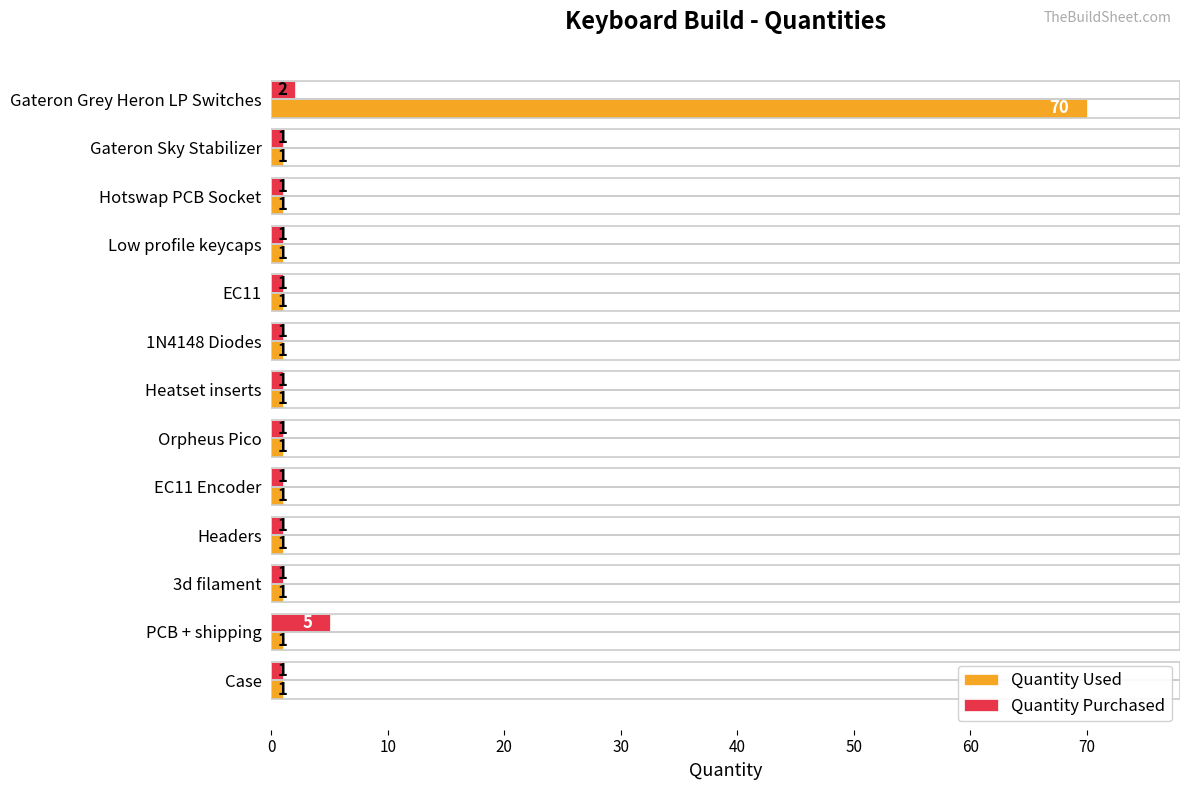

Which series has the largest range (max minus min)?

Quantity Used